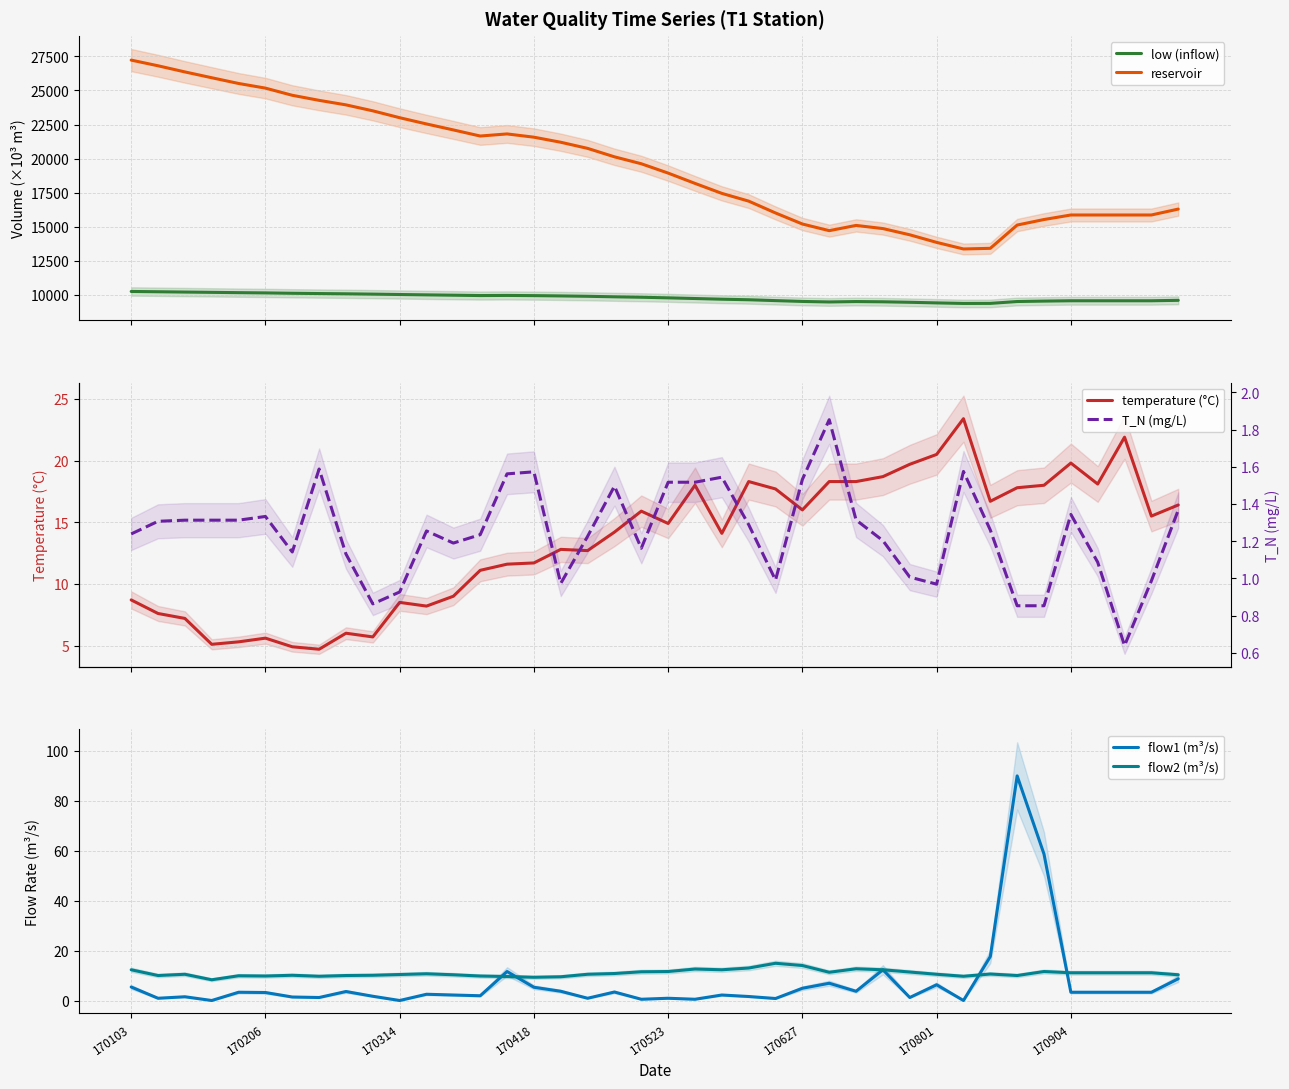

What is the lowest value of the low (inflow) series?

9360